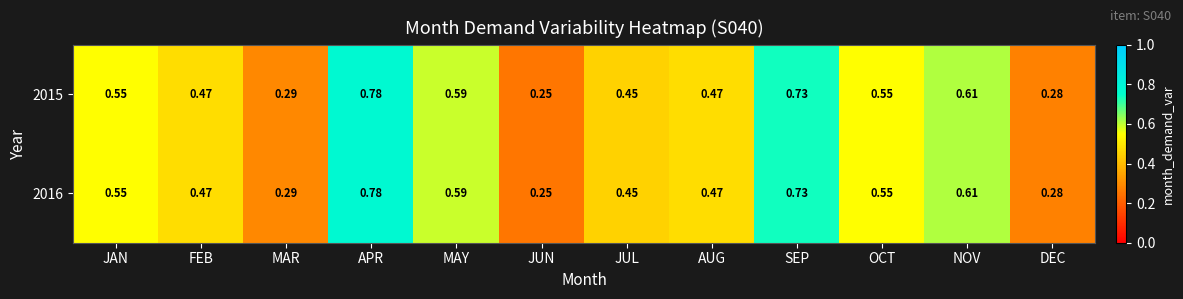

Which category has the highest value in the 2015 series?

APR